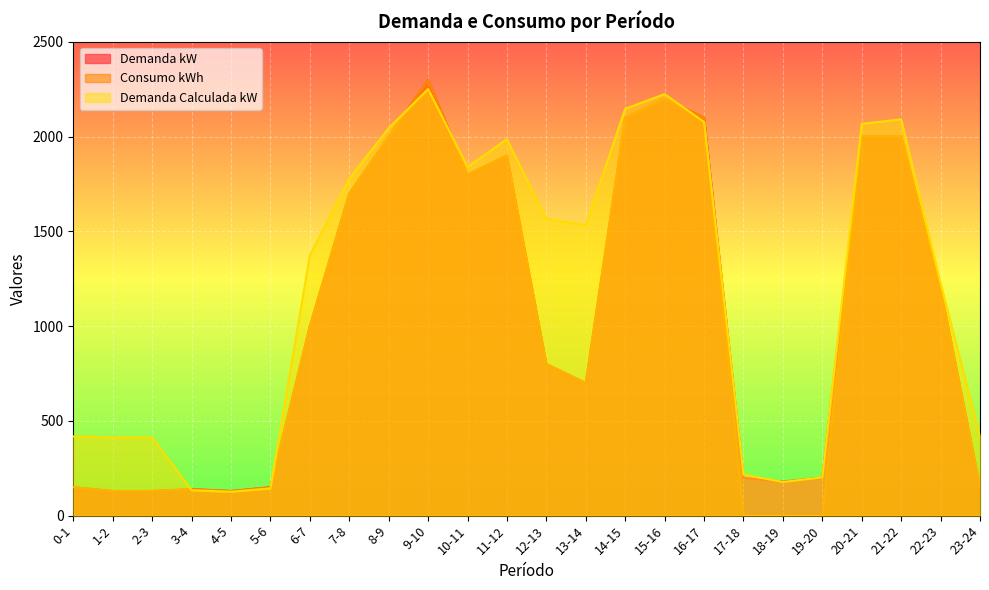

How many intersections are there between Consumo kWh and Demanda Calculada kW?

6